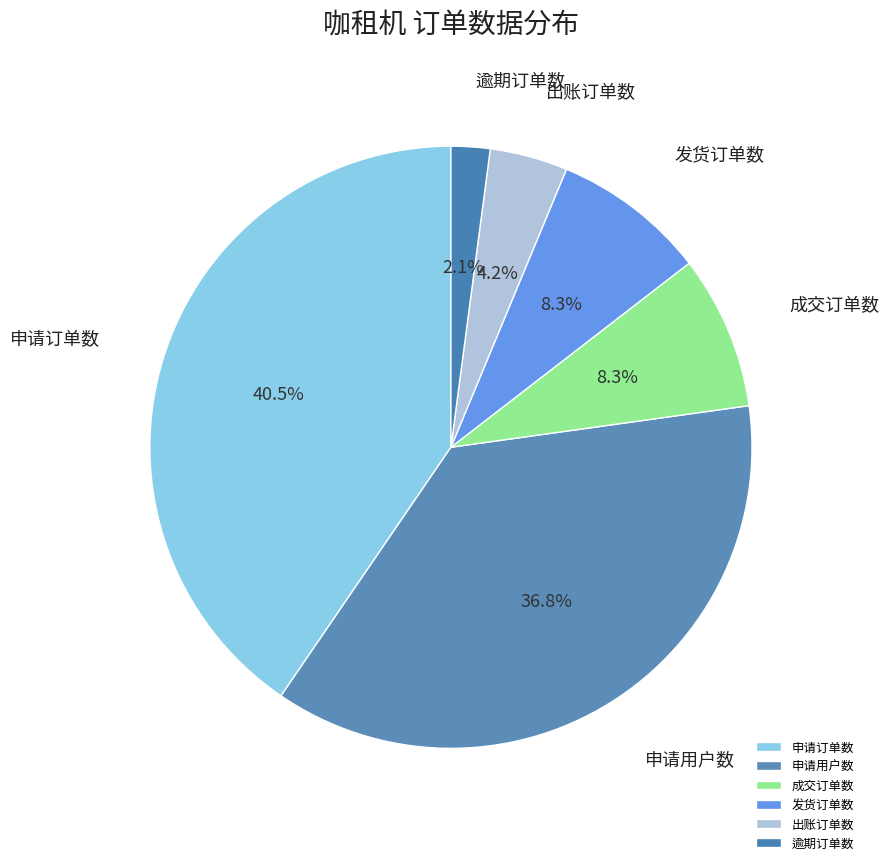

True or false: 逾期订单数 accounts for 2% of the total.

True